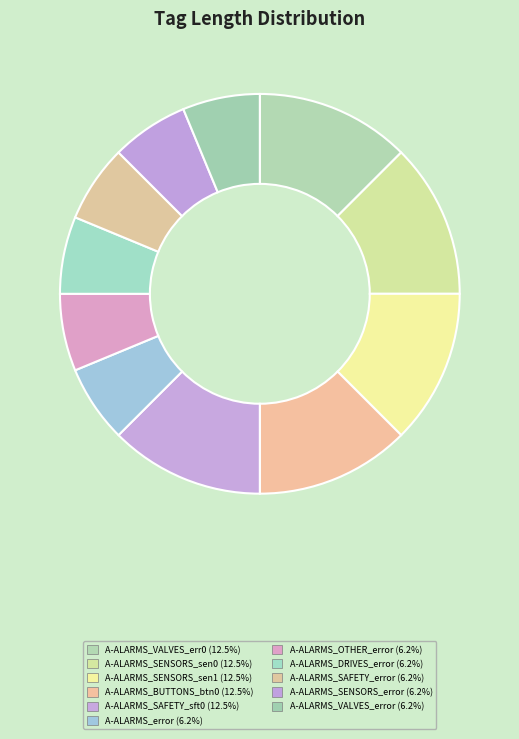

What is the largest slice in the pie chart?

A-ALARMS_VALVES_err0